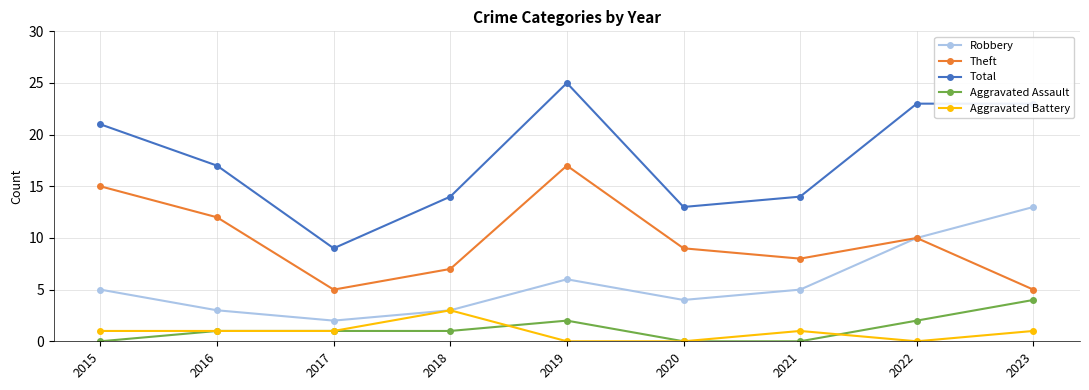

What is the greatest value displayed?

25